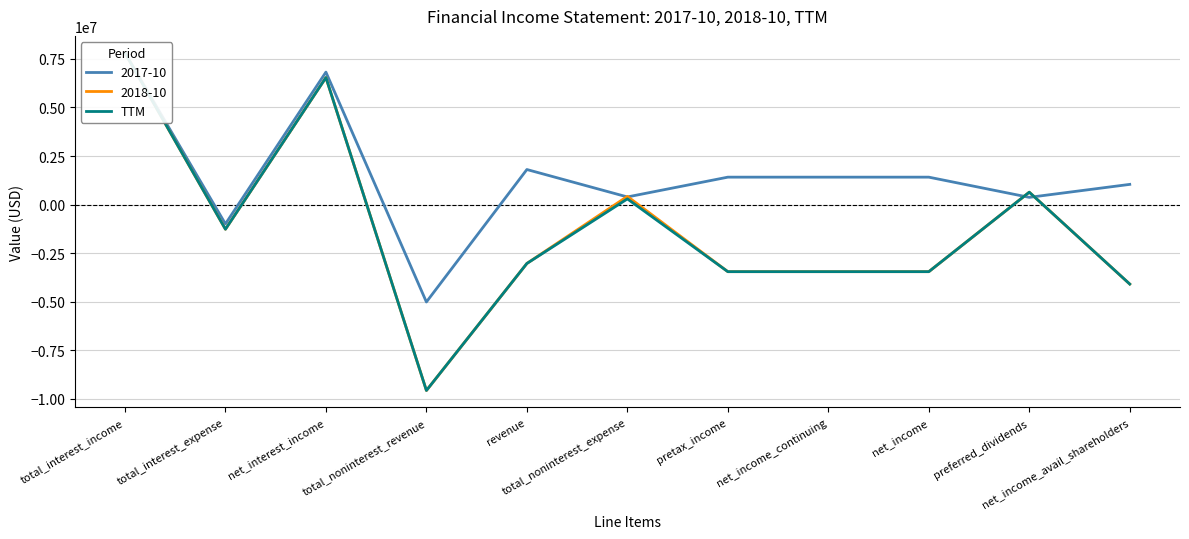

Where is the data nearest to the value -880500?

total_interest_expense